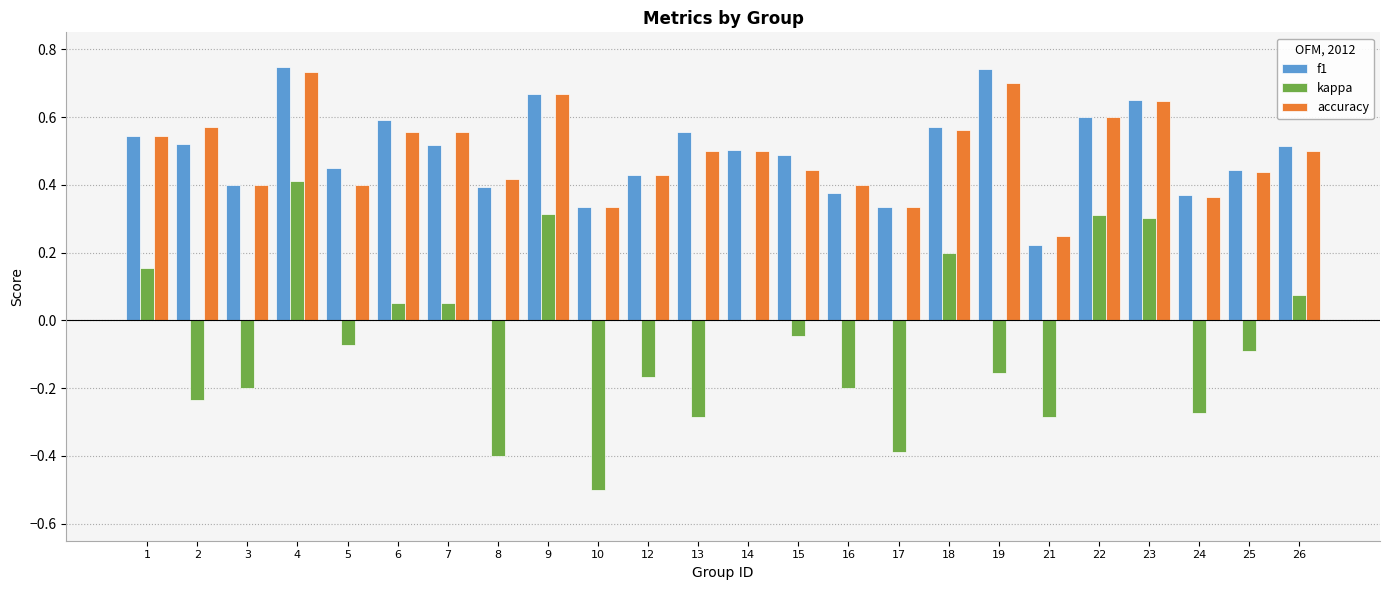

The accuracy series shows 0.7 at 19. True or false?

True